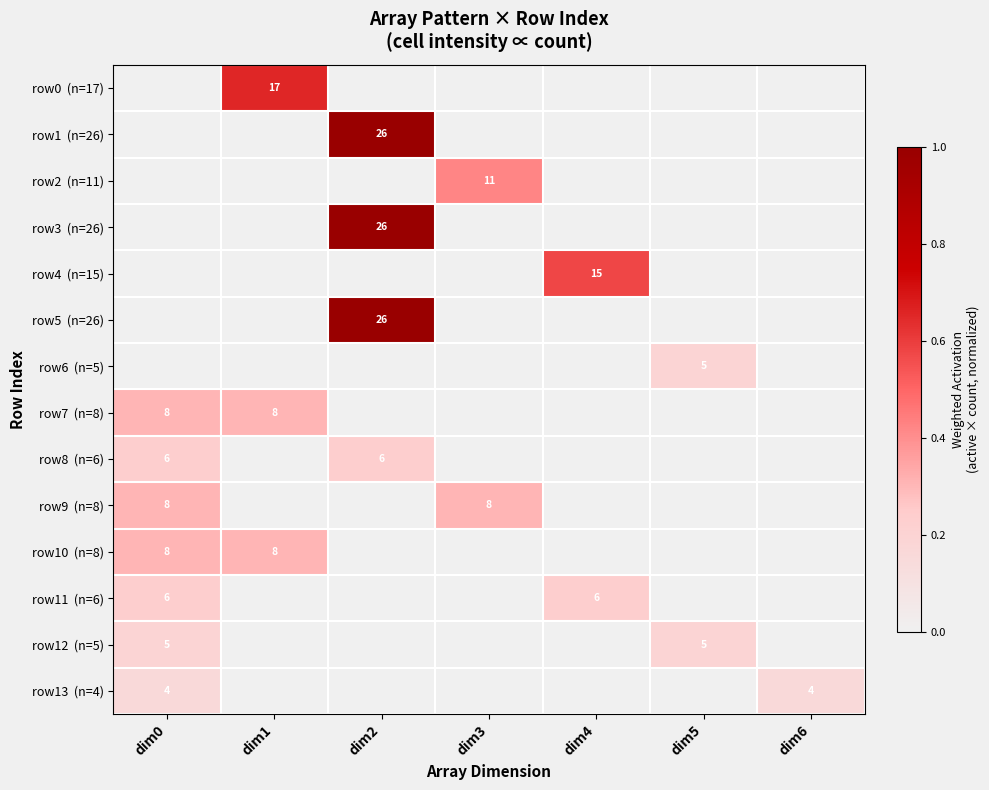

At dim4, list the series in order from smallest to largest.

row0 (n=17), row1 (n=26), row2 (n=11), row3 (n=26), row5 (n=26), row6 (n=5), row7 (n=8), row8 (n=6), row9 (n=8), row10 (n=8), row12 (n=5), row13 (n=4), row11 (n=6), row4 (n=15)